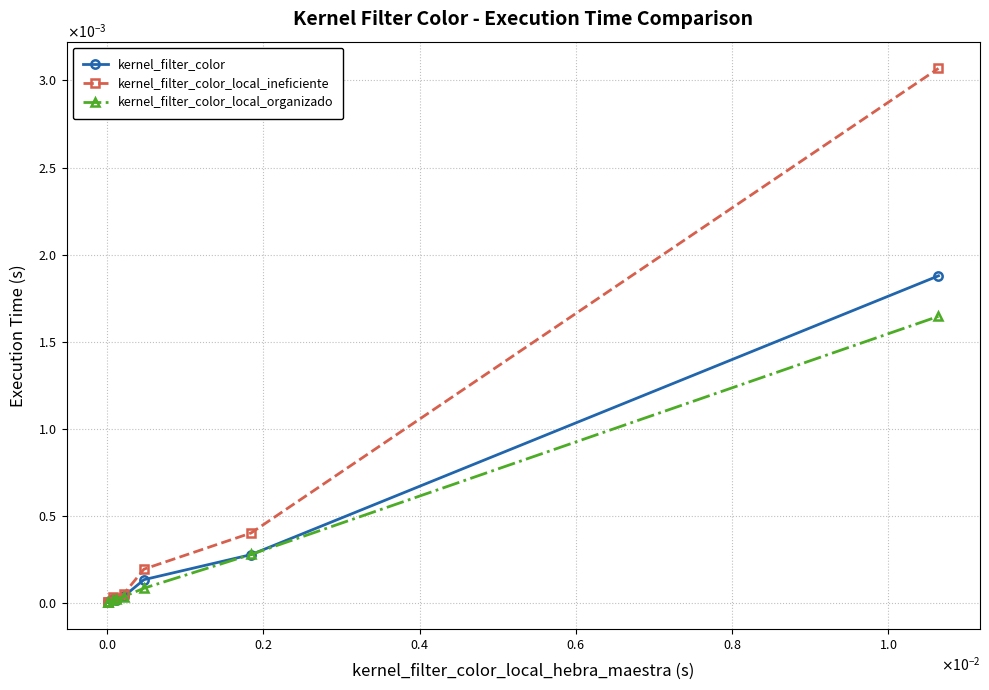

Does the chart have visible grid lines?

Yes